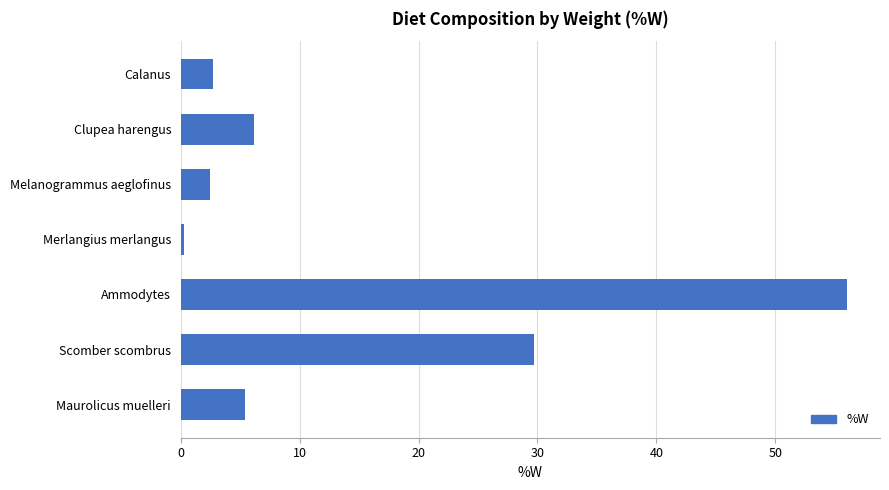

What is the label of the 4th bar from the bottom?

Merlangius merlangus